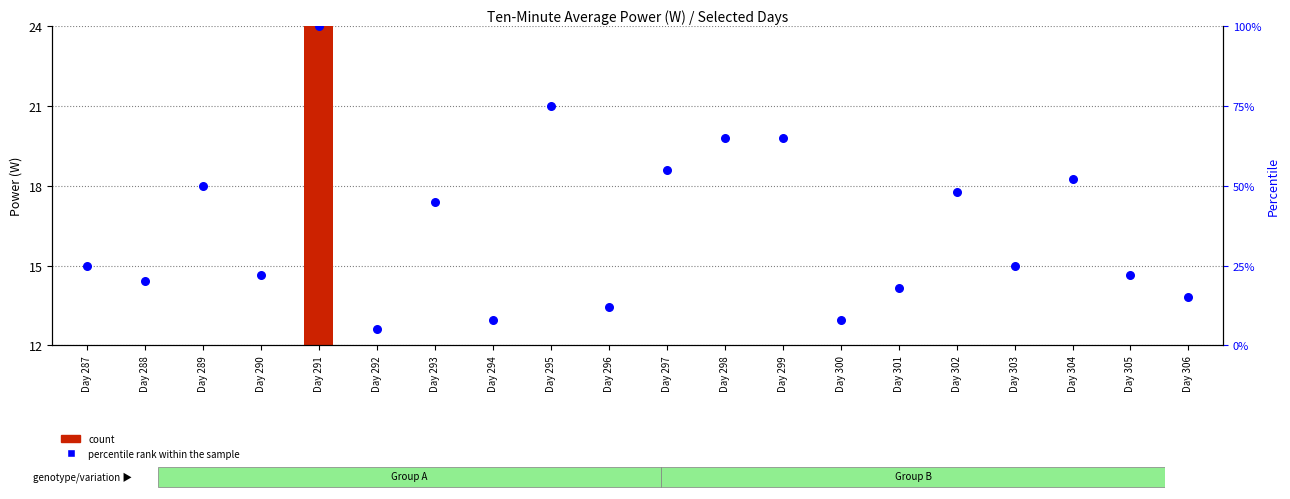

Which series has the largest Y range (max minus min)?

count